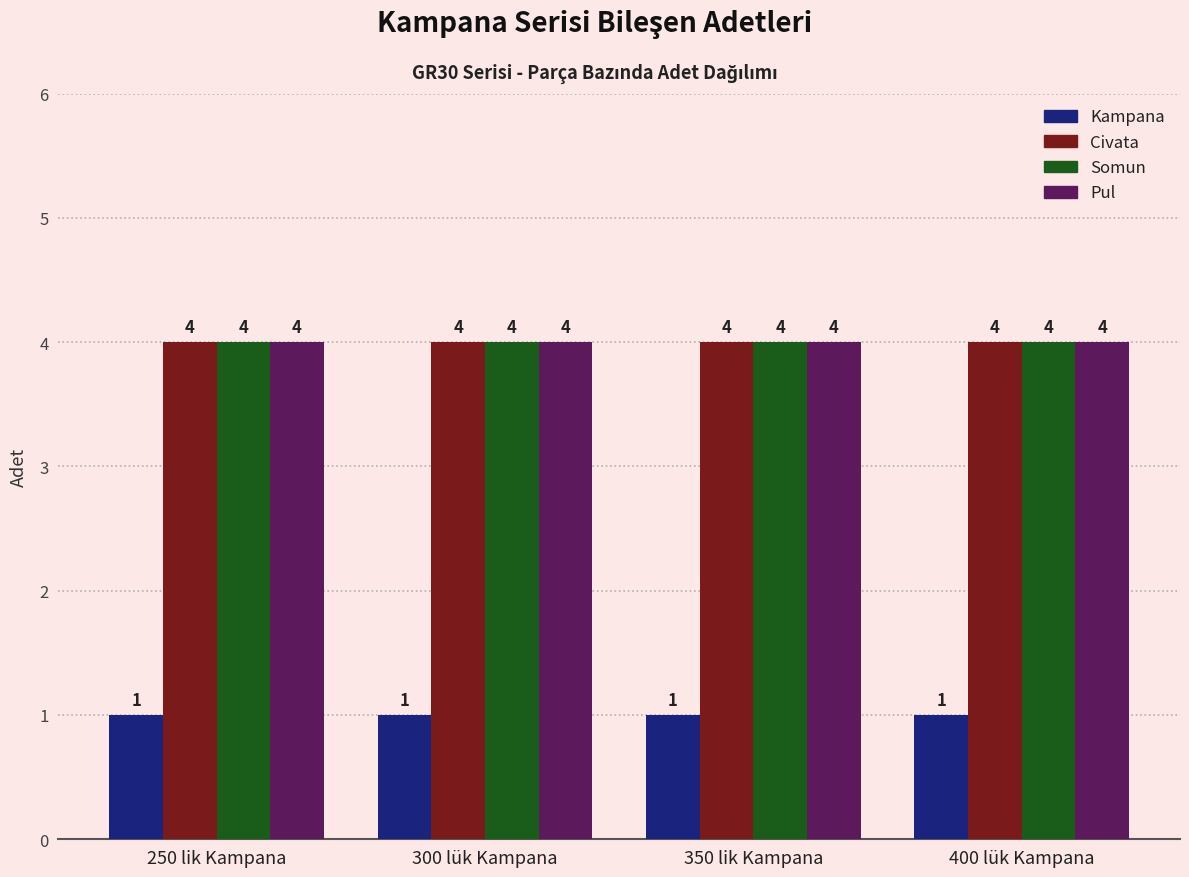

What is the maximum value shown in the chart?

4